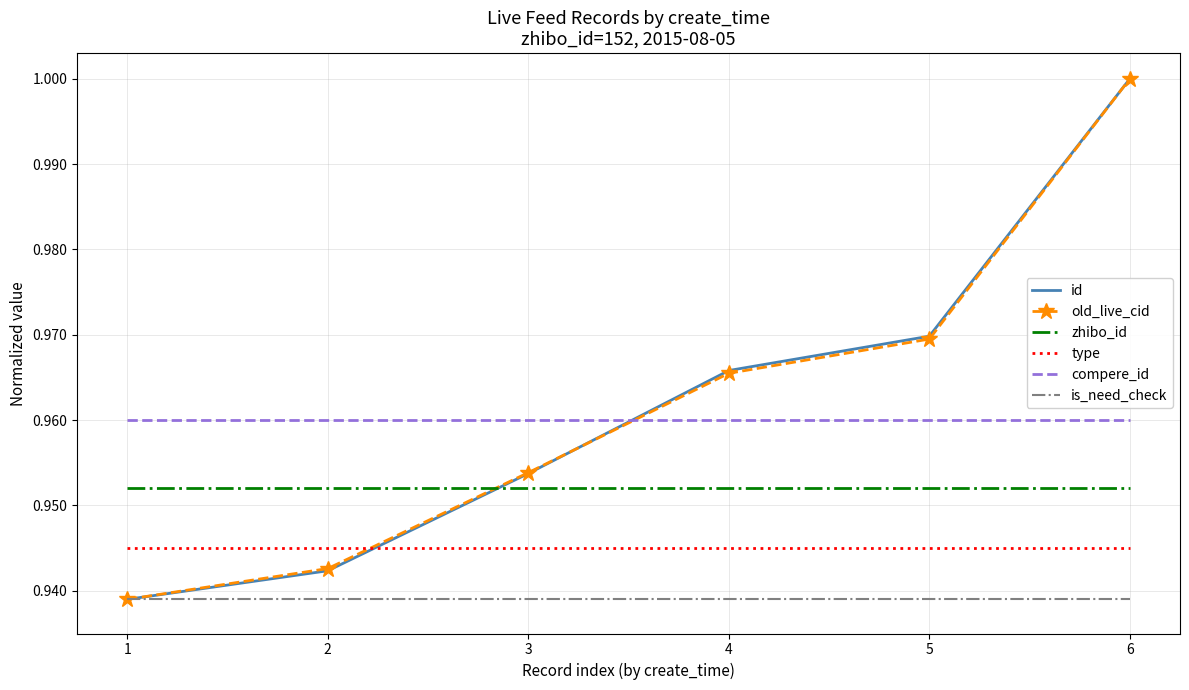

What are all the series names shown in the legend?

id, old_live_cid, zhibo_id, type, compere_id, is_need_check